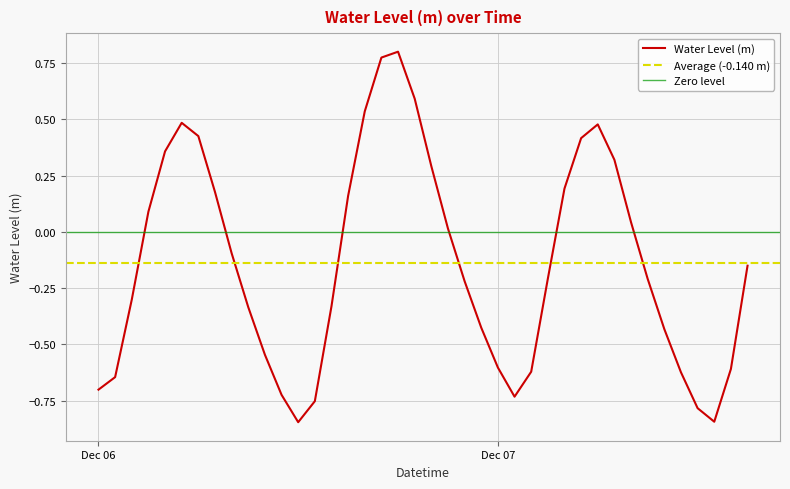

How many points are lower than both their immediate neighbors (excluding endpoints)?

3